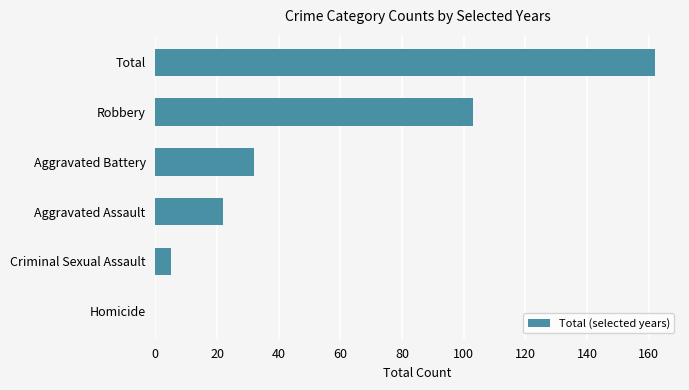

Which category has the highest value across all series?

Total